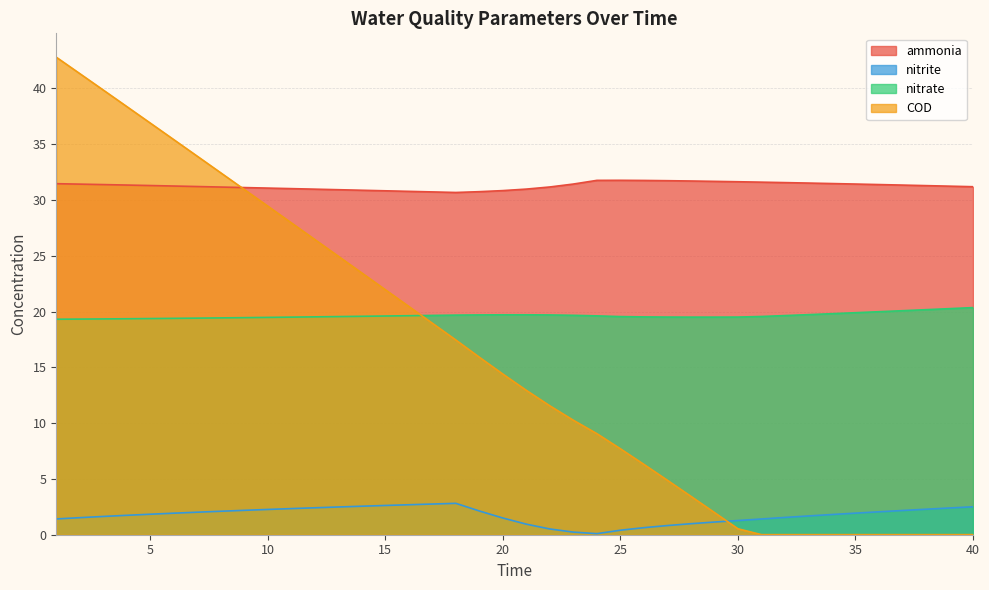

True or false: ammonia and nitrite cross at least once.

False